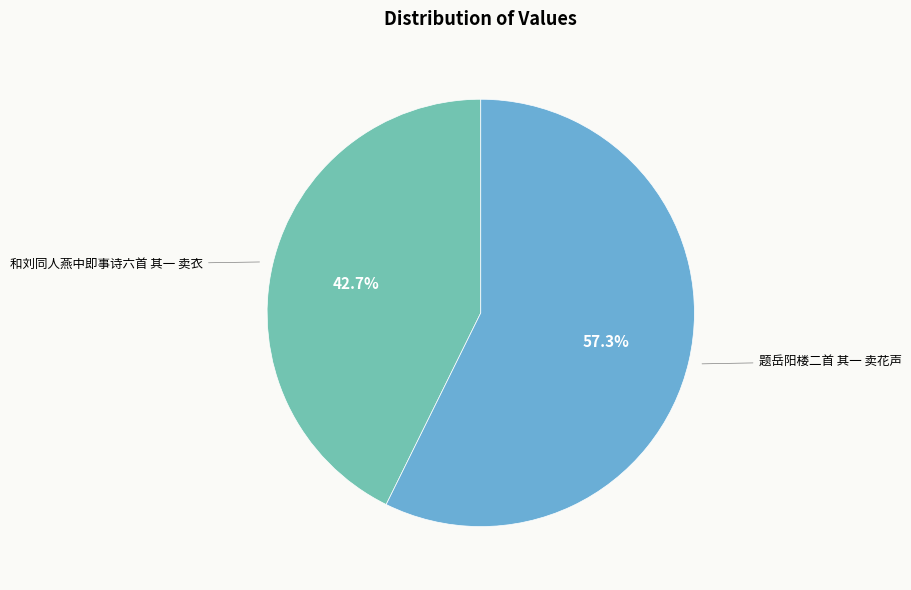

Count the number of slices in the pie.

2